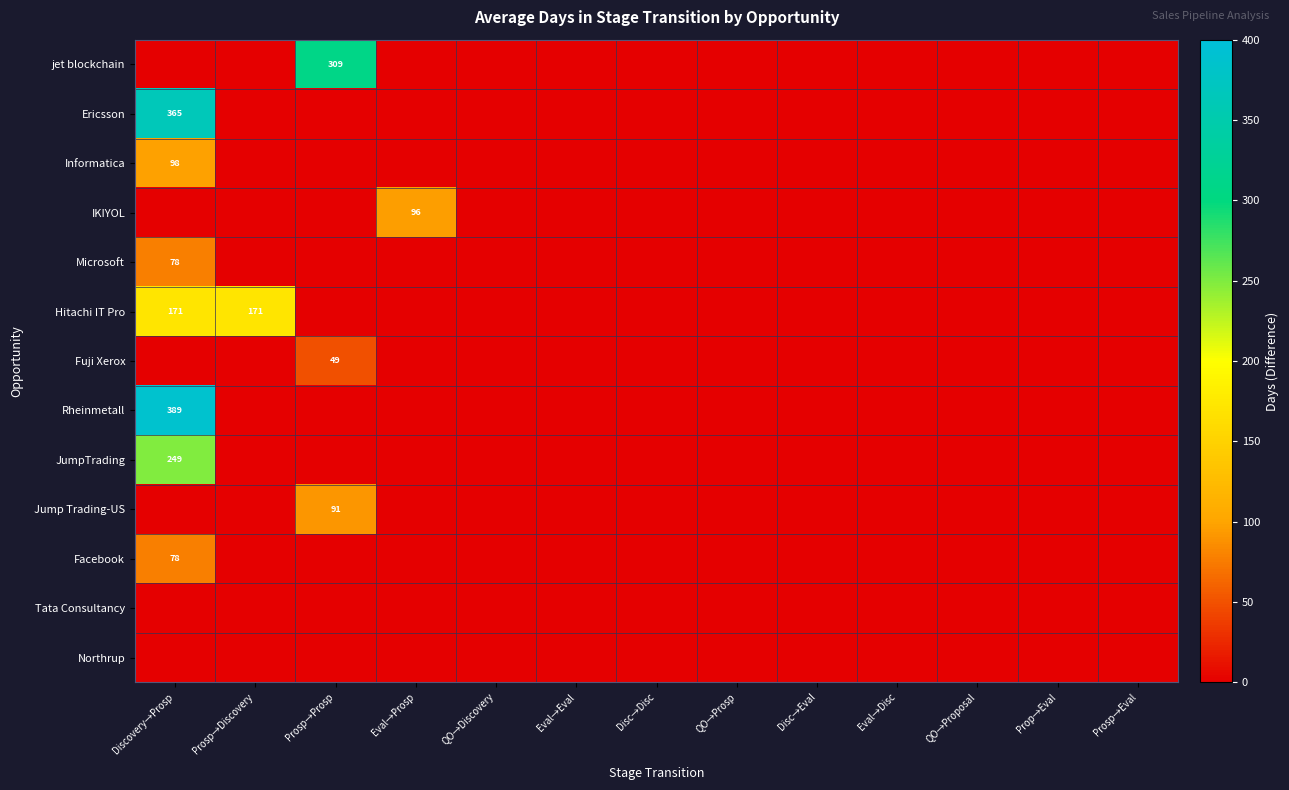

Which has a higher value, QO→Proposal or Disc→Disc?

QO→Proposal